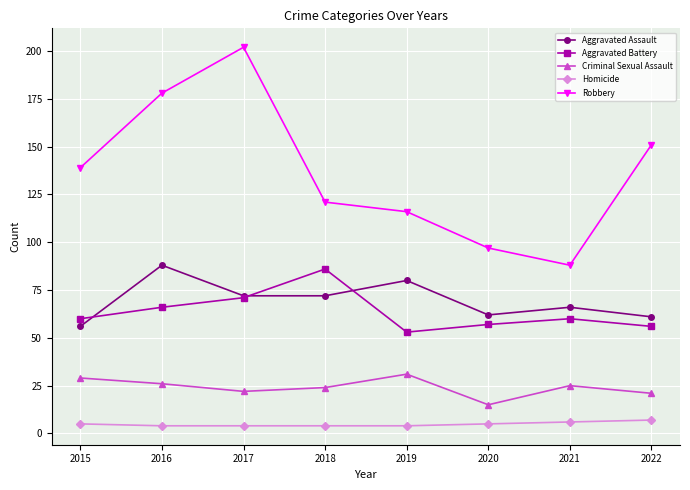

At which category is the sum across all series the highest?

2017